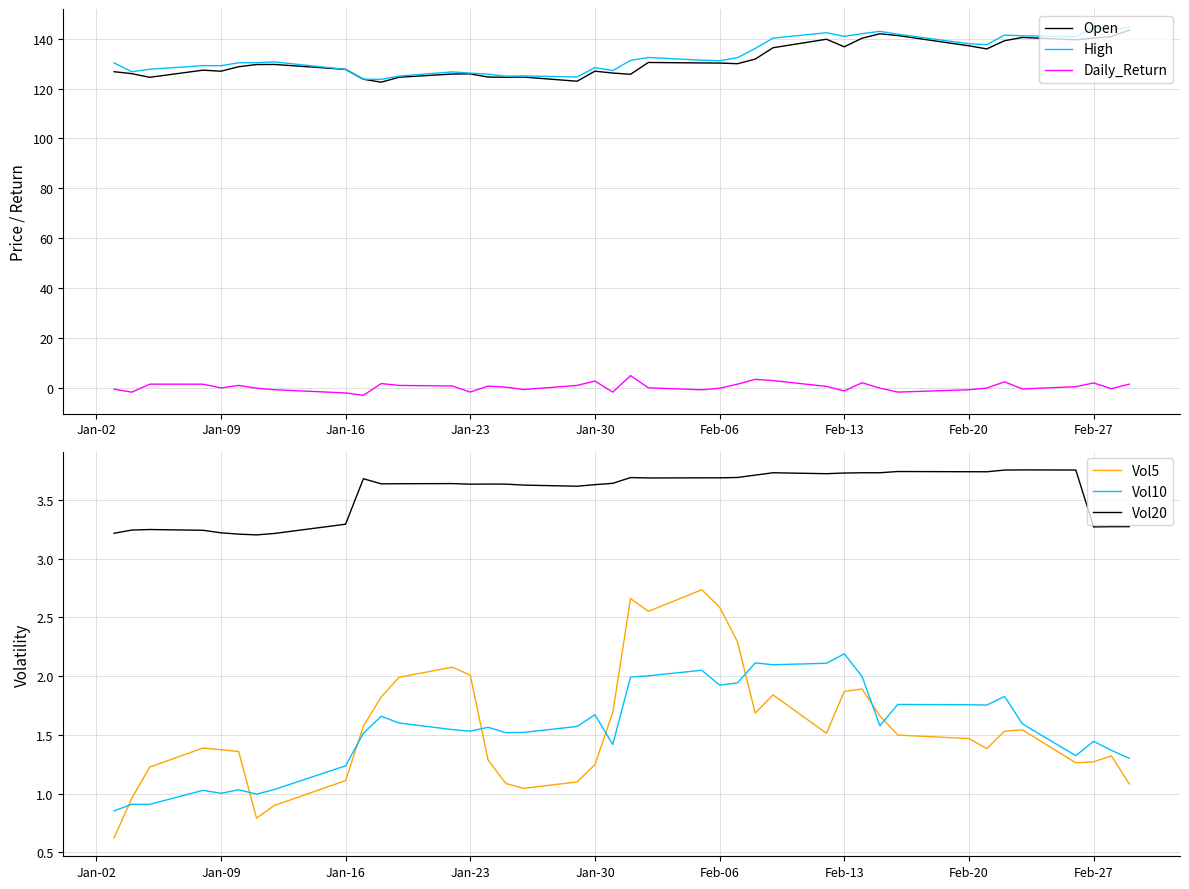

True or false: Daily_Return and High cross at least once.

False